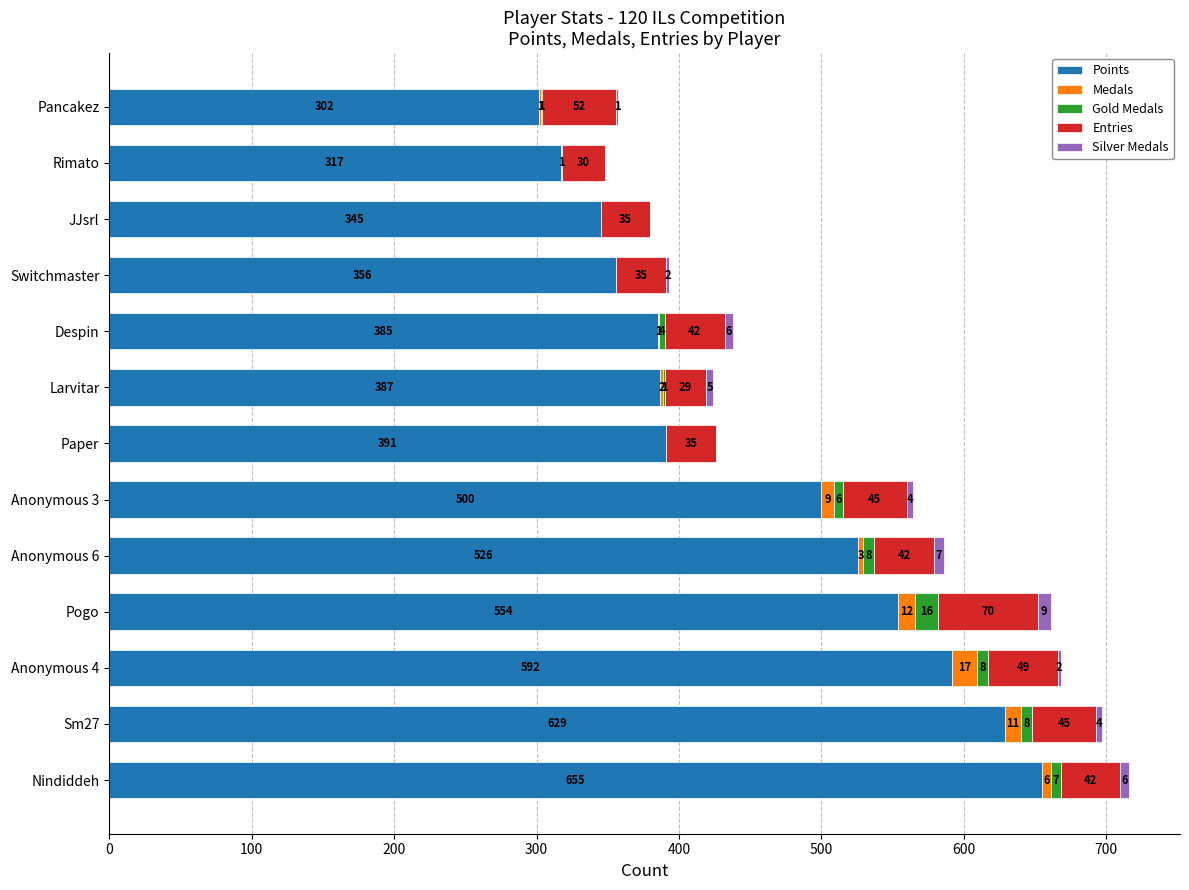

How many categories are shown in the chart?

13